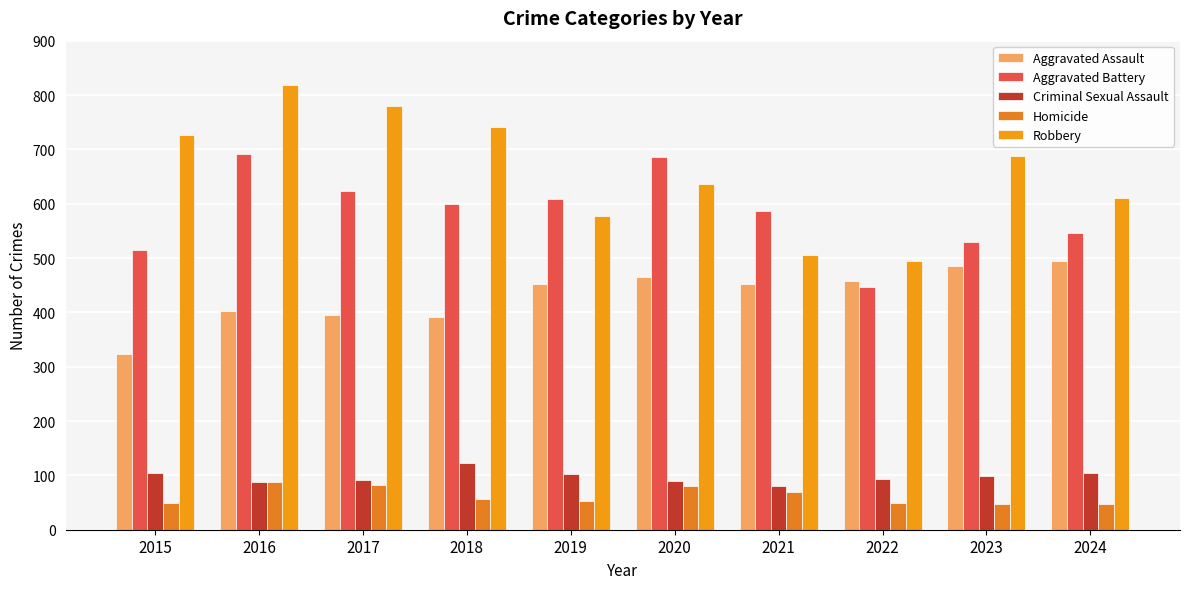

At 2020, list the series in order from largest to smallest.

Aggravated Battery, Robbery, Aggravated Assault, Criminal Sexual Assault, Homicide